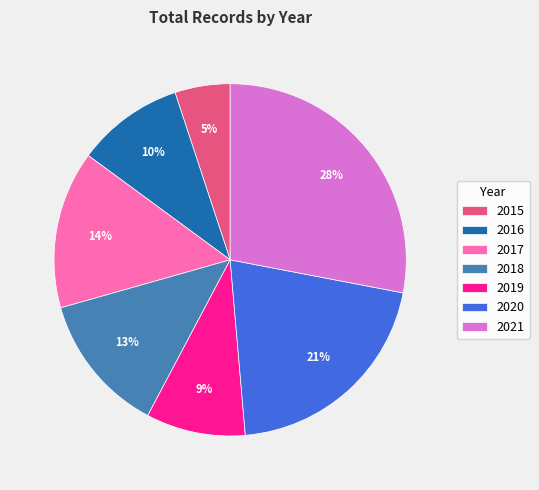

To the nearest percent, what percentage of the pie is 2015?

5%